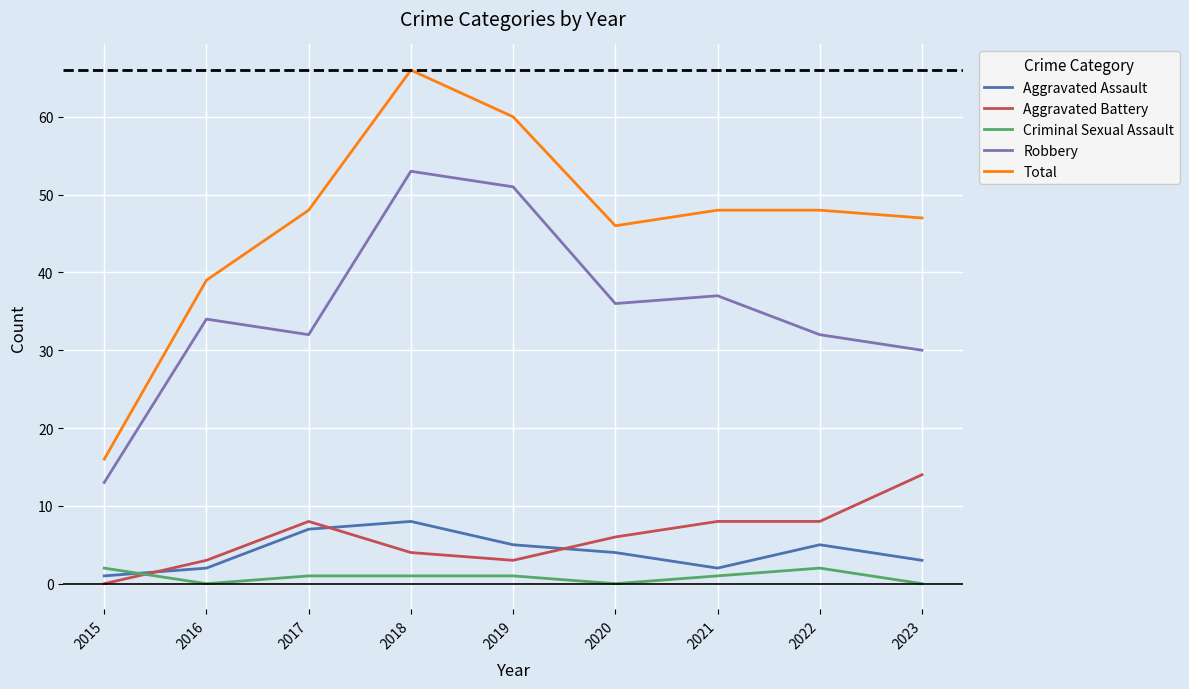

What is the average value of the Robbery series?

35